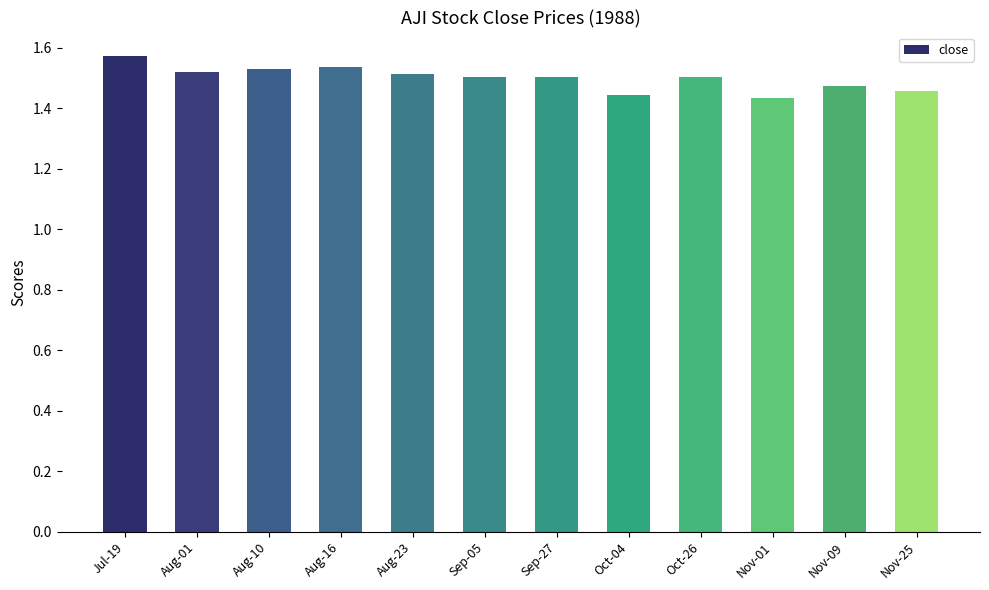

What is the label of the 11th bar from the right?

Aug-01